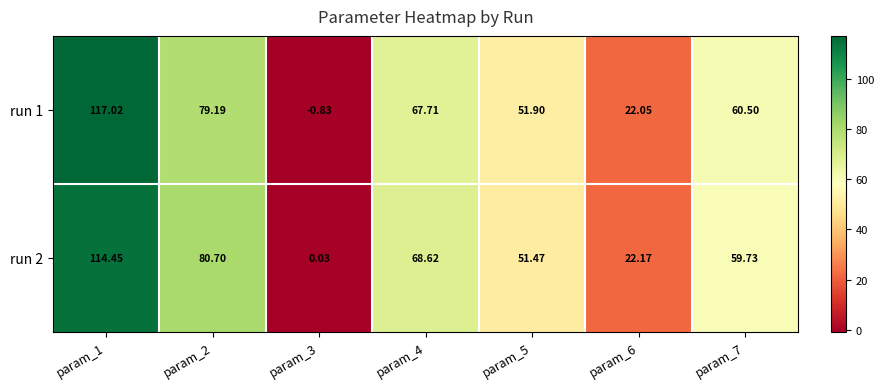

What is the maximum value shown in the chart?

117.0